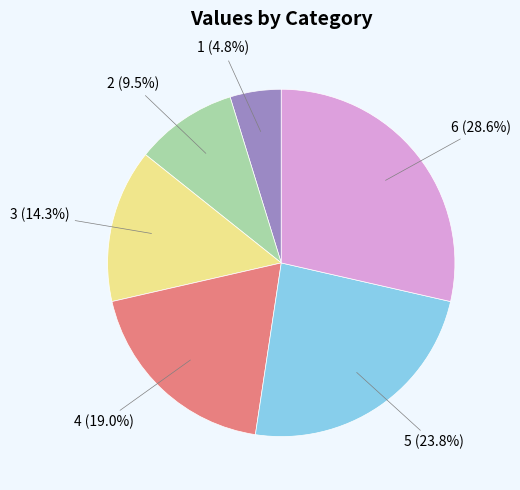

How much of the chart is everything except 6?

71.4%